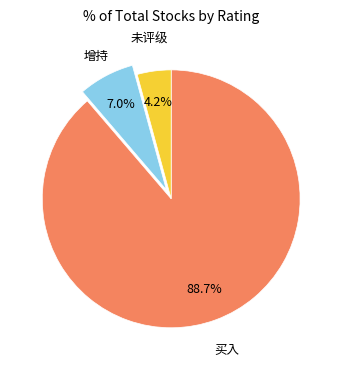

Is there a majority slice in this chart?

Yes